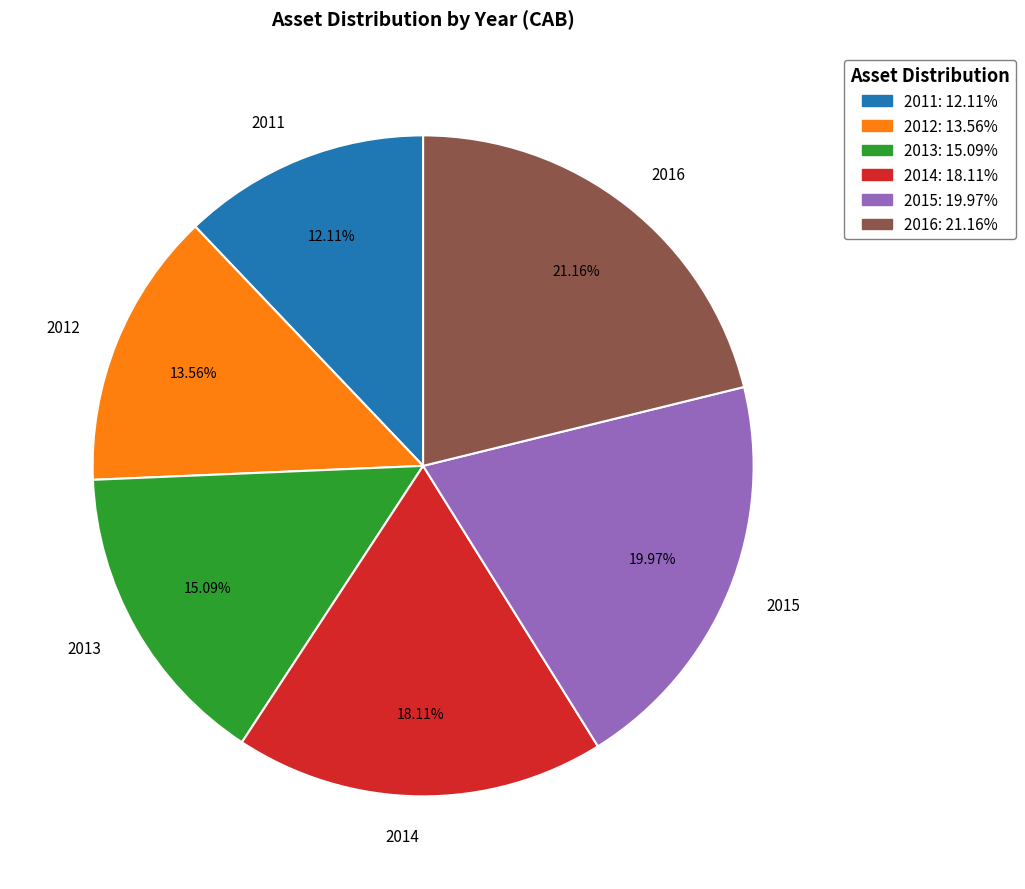

Rank the categories by value from highest to lowest.

2016, 2015, 2014, 2013, 2012, 2011